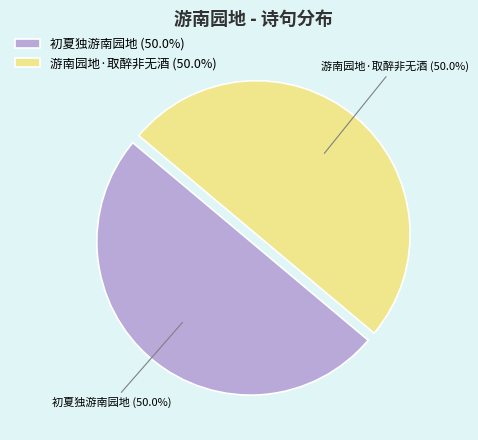

Combined, do 游南园地·取醉非无酒 and 初夏独游南园地 account for over 50%?

Yes